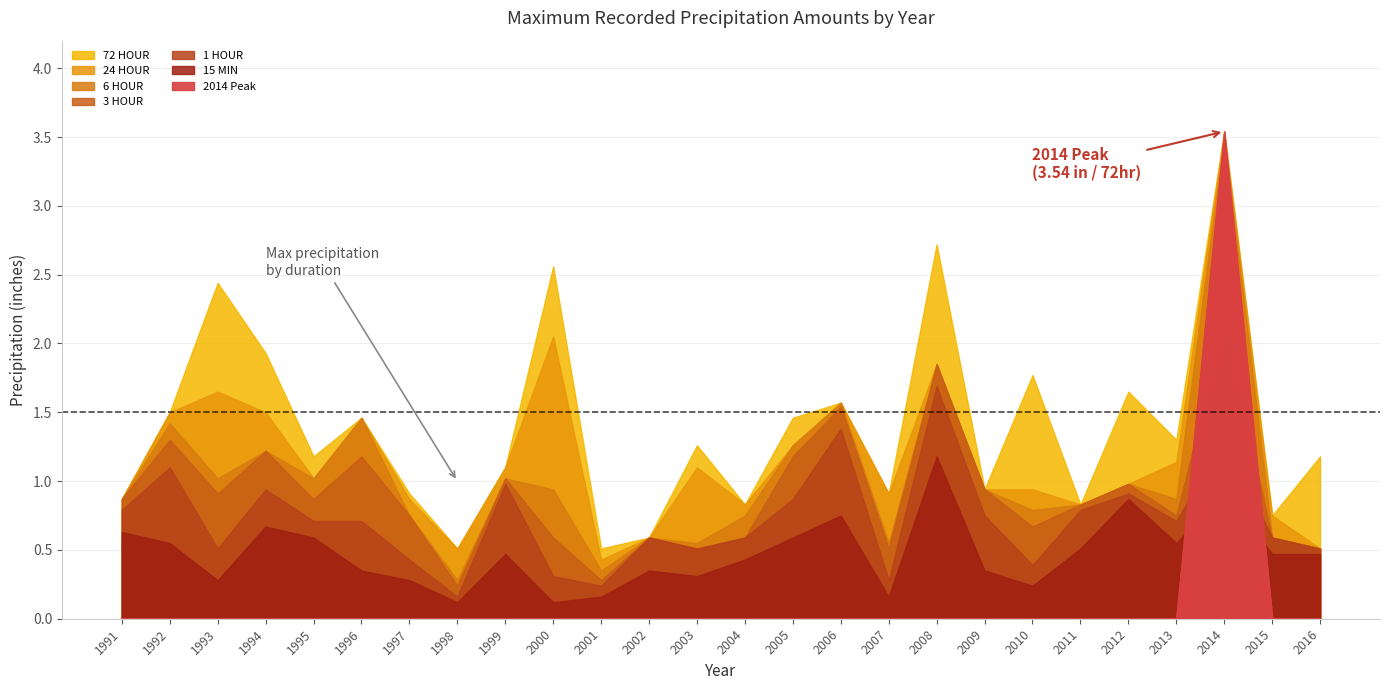

Count the number of categories in the chart.

26